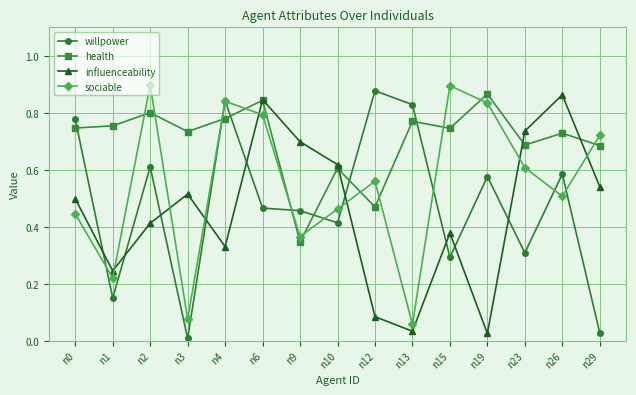

Is the value of sociable at n23 greater than the value of health at n0?

No